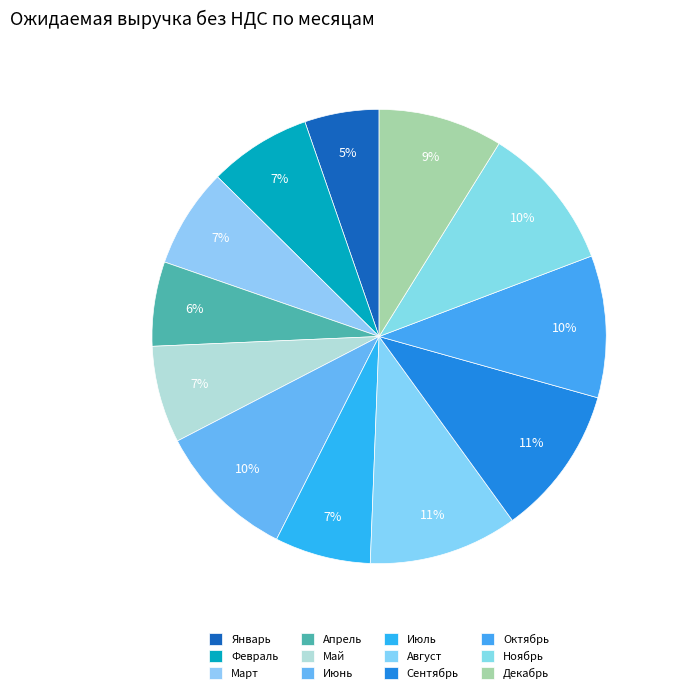

To the nearest percent, what percentage of the pie is Июнь?

10%